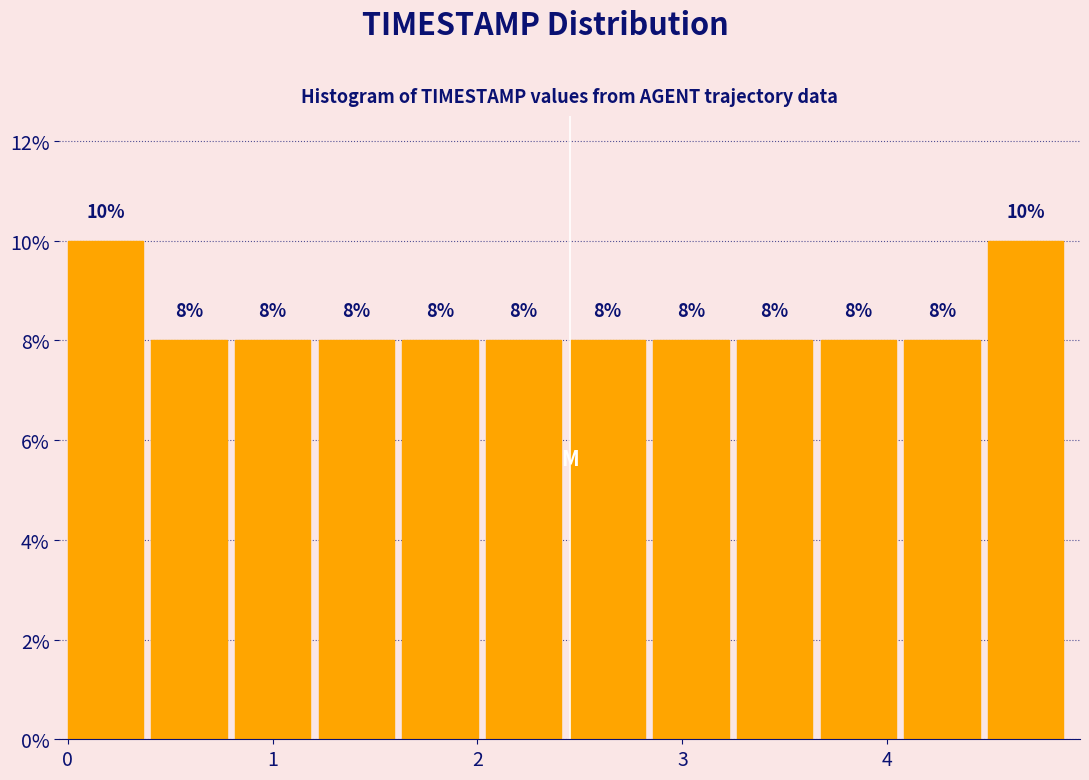

Reading left to right, transcribe this chart: for each bar, give the range it covers on the x-axis and its height. The bar edges are not printed on the chart, so give them approximately, as read against the axis.

0.0 to 0.4: 10
0.4 to 0.8: 8
0.8 to 1.2: 8
1.2 to 1.6: 8
1.6 to 2.0: 8
2.0 to 2.5: 8
2.5 to 2.9: 8
2.9 to 3.3: 8
3.3 to 3.7: 8
3.7 to 4.1: 8
4.1 to 4.5: 8
4.5 to 4.9: 10